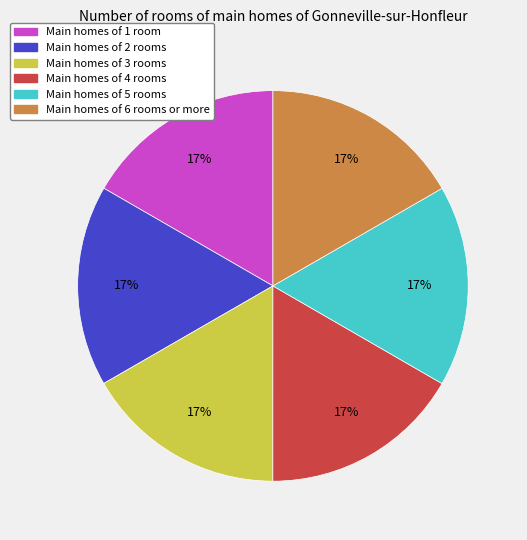

What is the ratio of the value at Main homes of 6 rooms or more to the value at Main homes of 2 rooms?

1.0